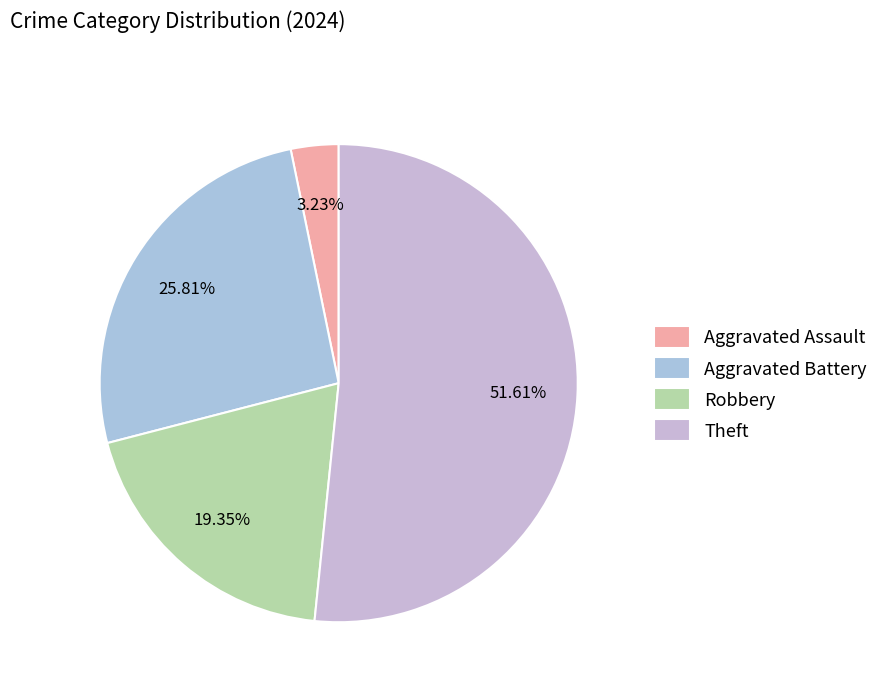

Between Robbery and Aggravated Assault, which is larger?

Robbery